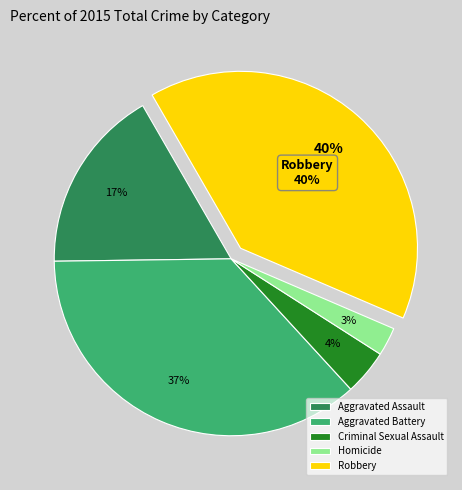

Do Aggravated Assault and Robbery together represent more than half of the pie?

Yes